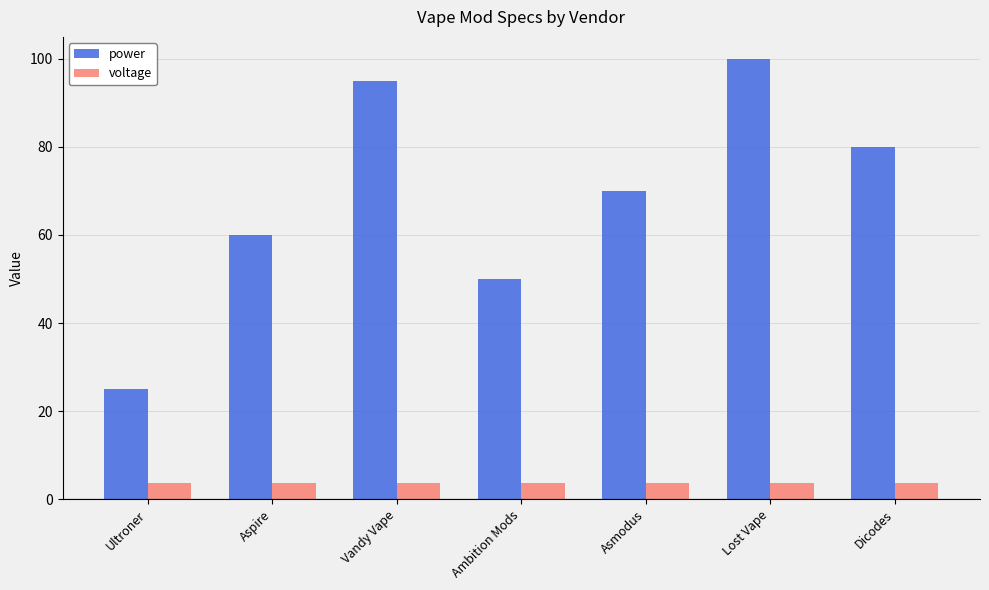

Which series has the largest total across all categories?

power